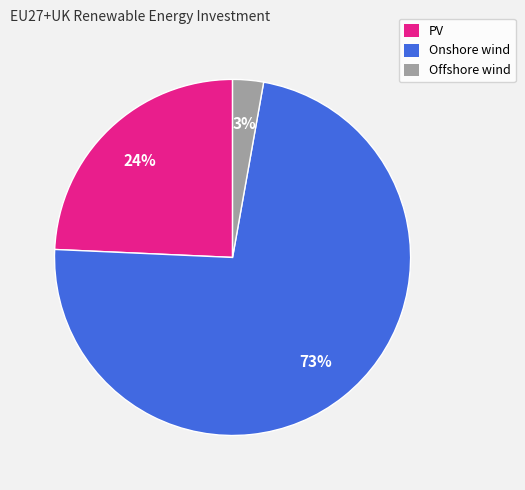

Combined, do PV and Onshore wind account for over 50%?

Yes